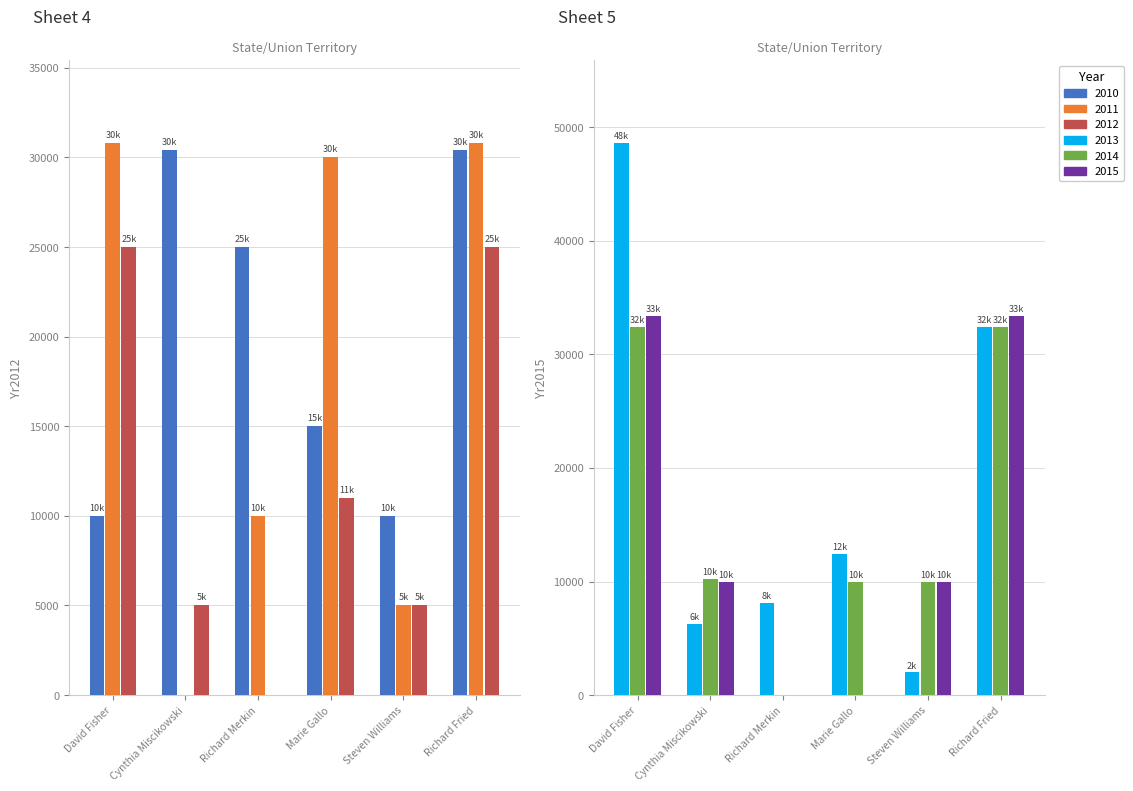

At which category does the chart reach its peak across all series?

David Fisher